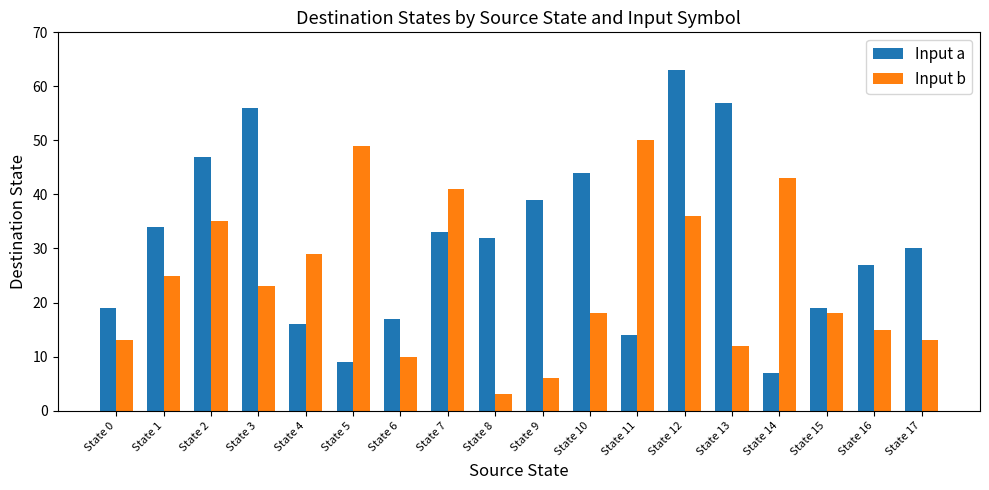

Is it true that Input b equals 16 at State 2?

False